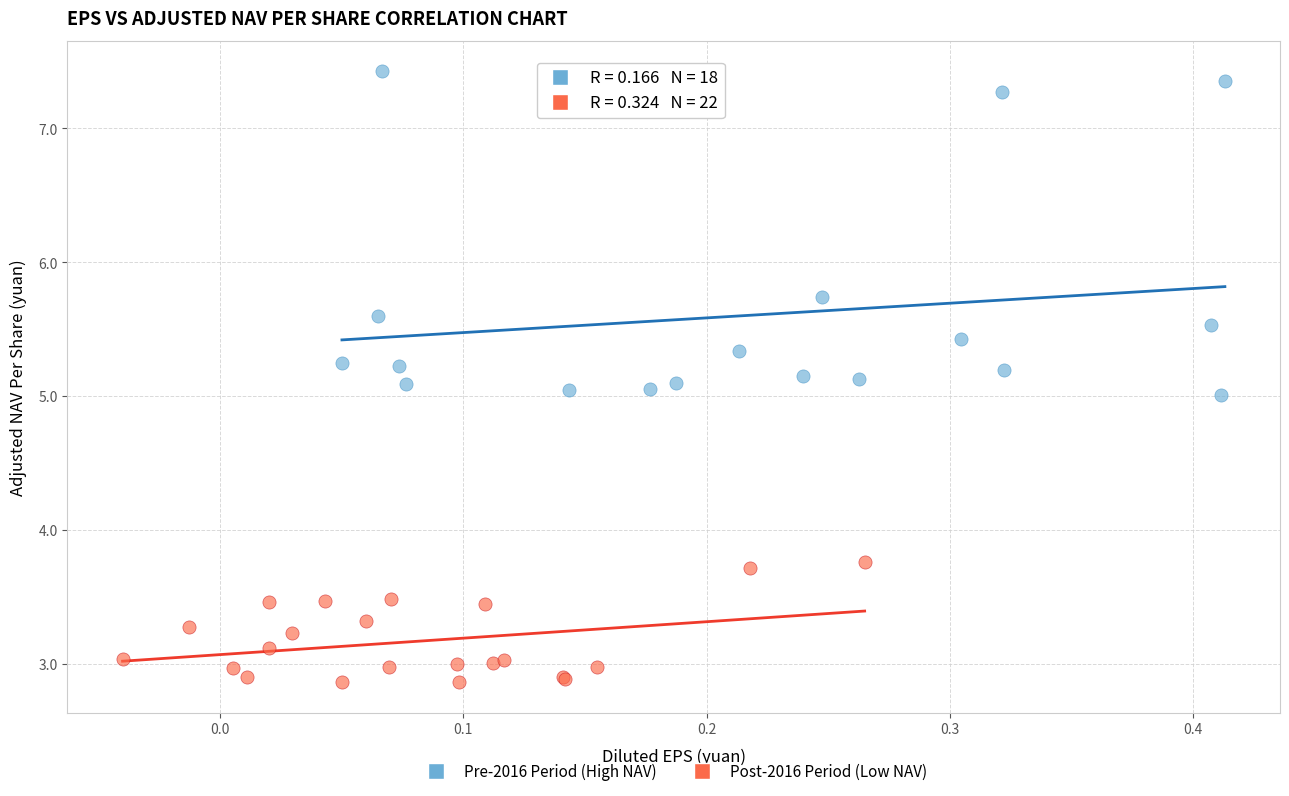

What are all the series names shown in the legend?

Pre-2016 Period (High NAV), Post-2016 Period (Low NAV)